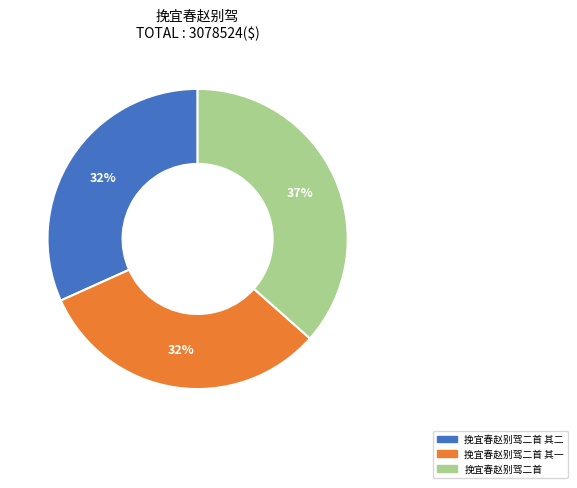

Is there a majority slice in this chart?

No